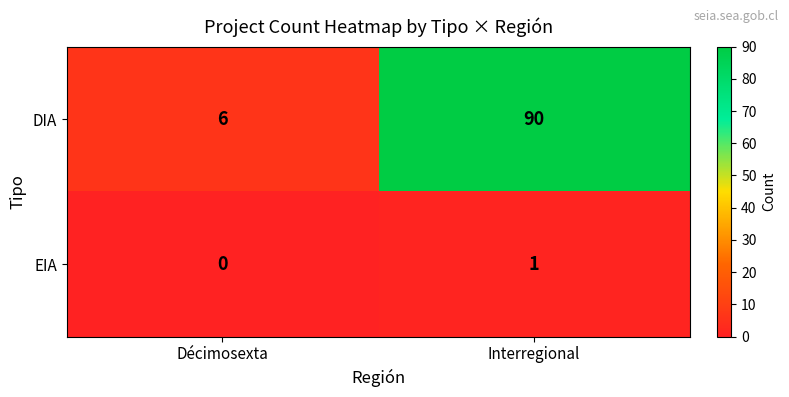

What is the sum of all DIA values?

96